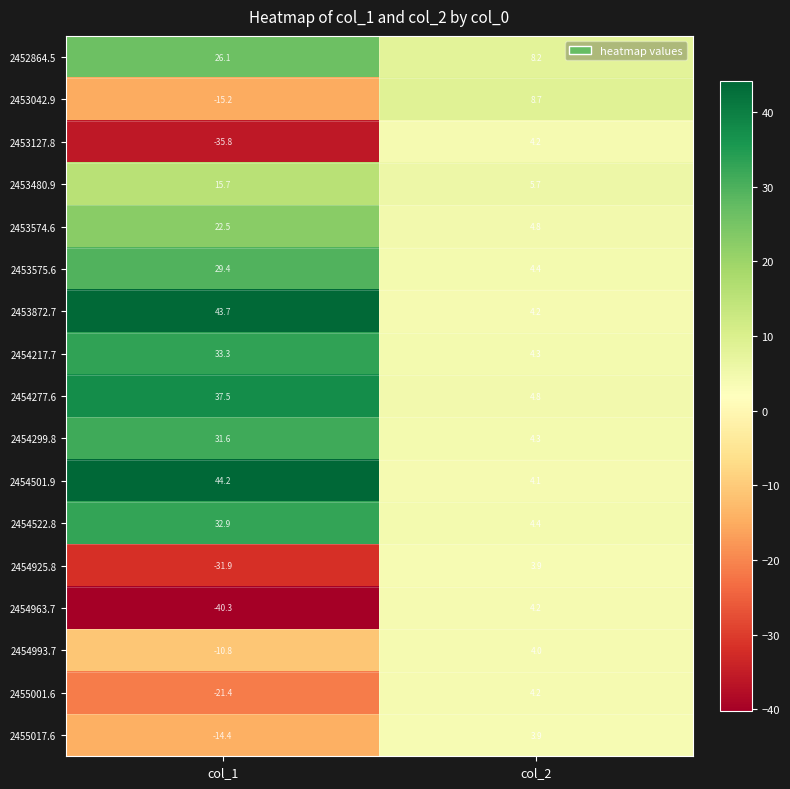

Which category has the lowest value in the 2455017.6 series?

col_1